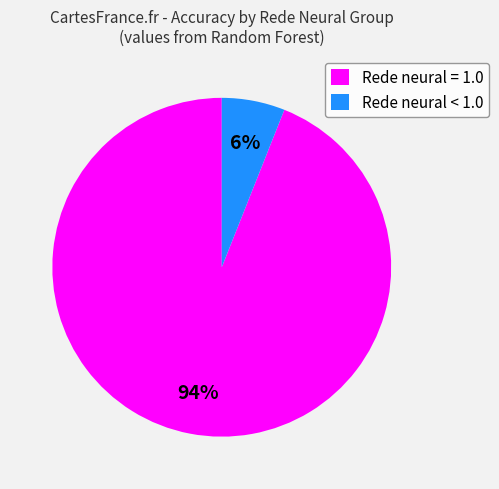

The Rede neural = 1.0 slice represents 94% of the pie. True or false?

True